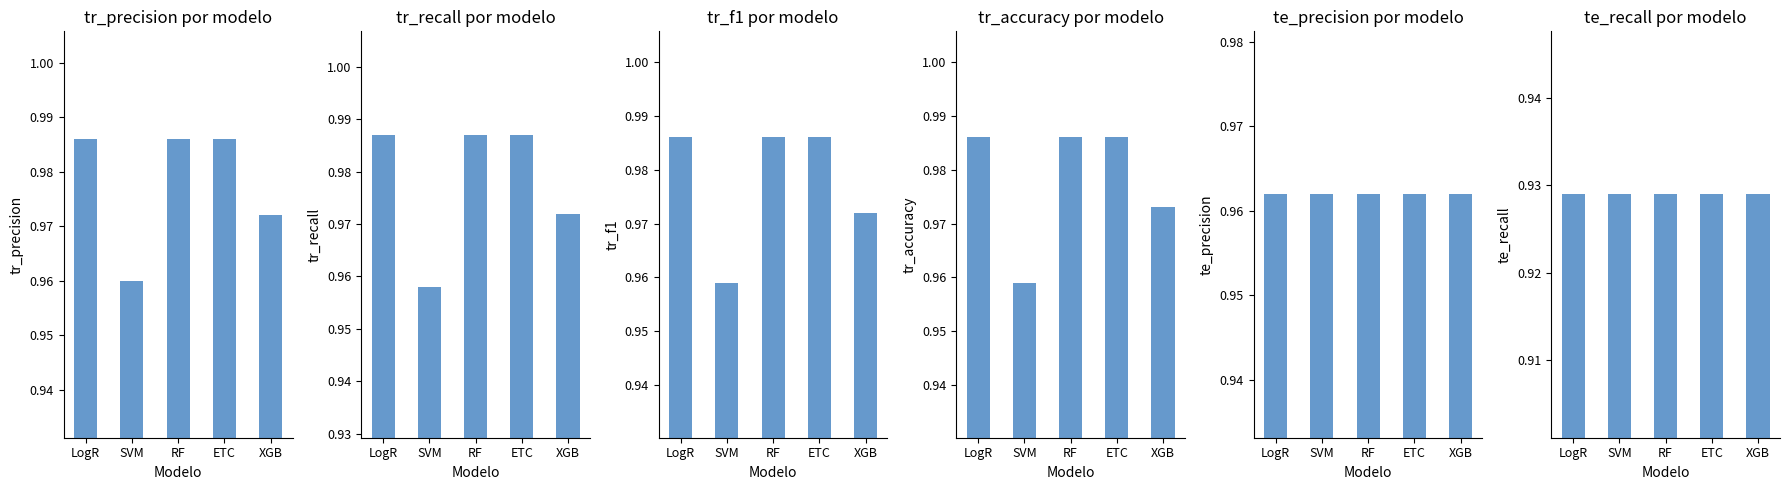

At how many categories does at least one series exceed 0?

5